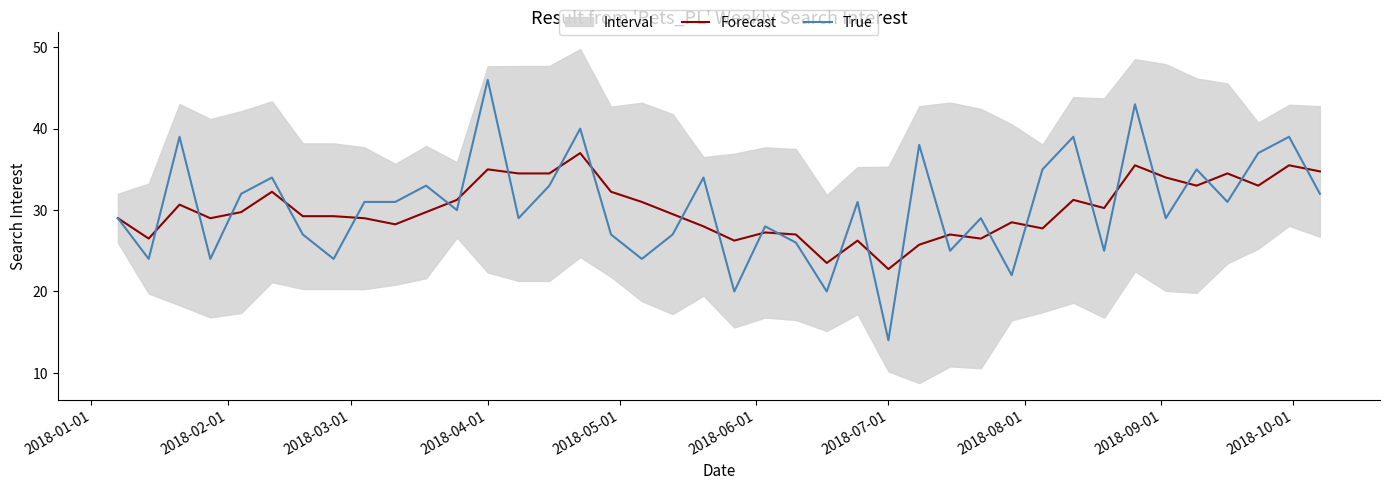

List the series in order of their overall mean, highest first.

True, Forecast